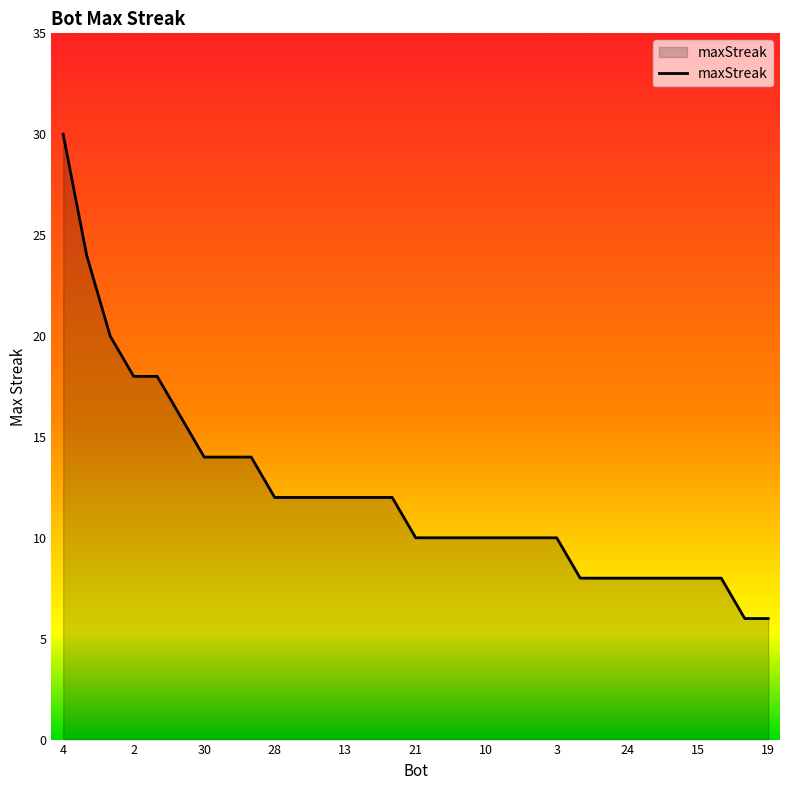

What is the maximum value shown in the chart?

30